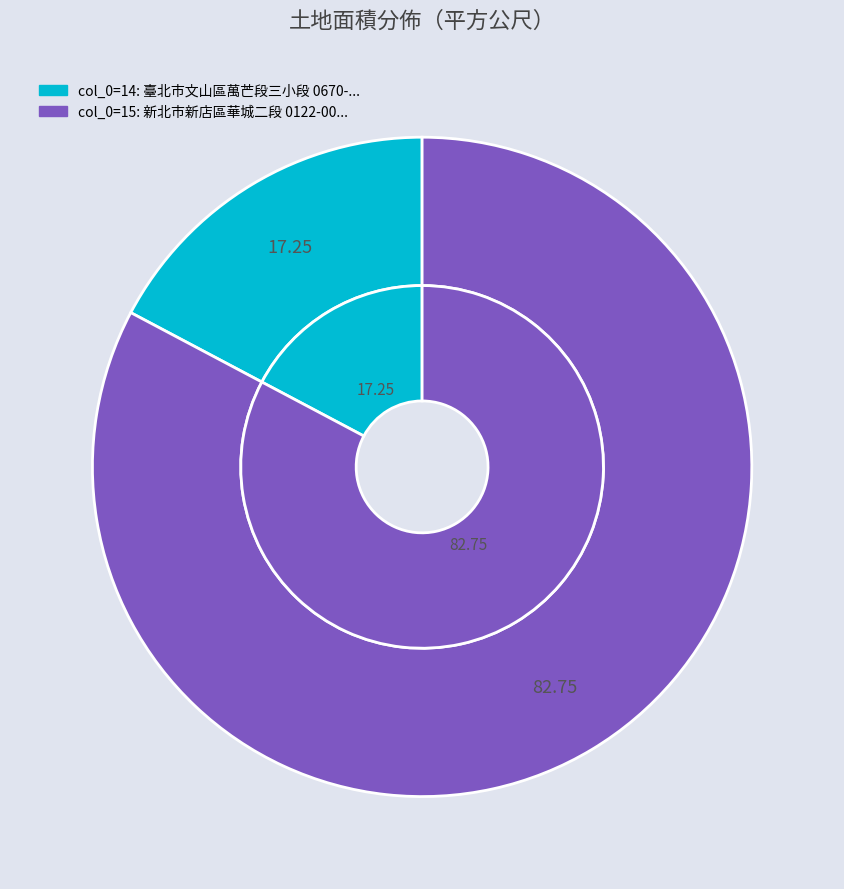

How many segments does this pie chart have?

2